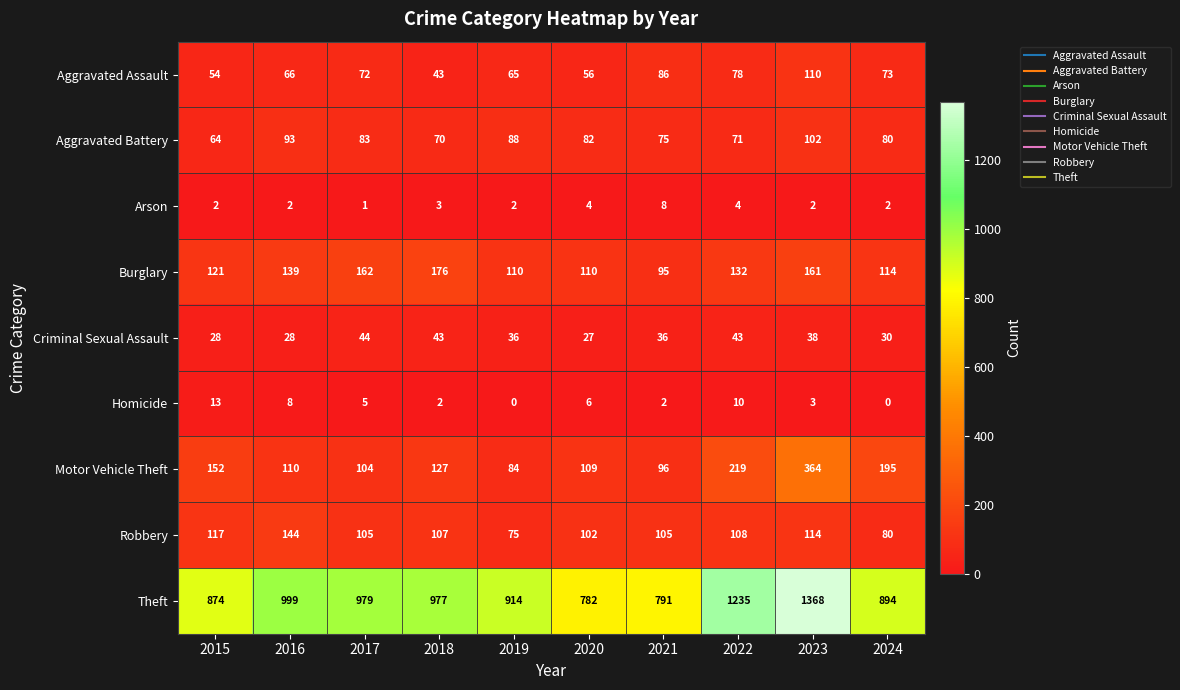

Which series has the widest spread of values?

Theft